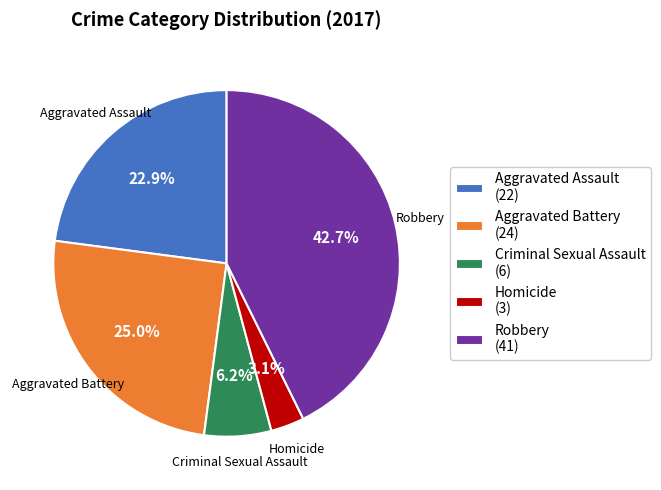

What is the ratio of the value at Criminal Sexual Assault to the value at Aggravated Assault?

0.3